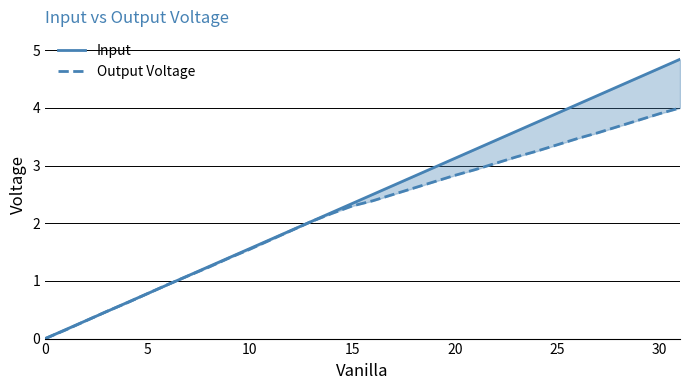

Rank the series by their average value, from highest to lowest.

Input, Output Voltage